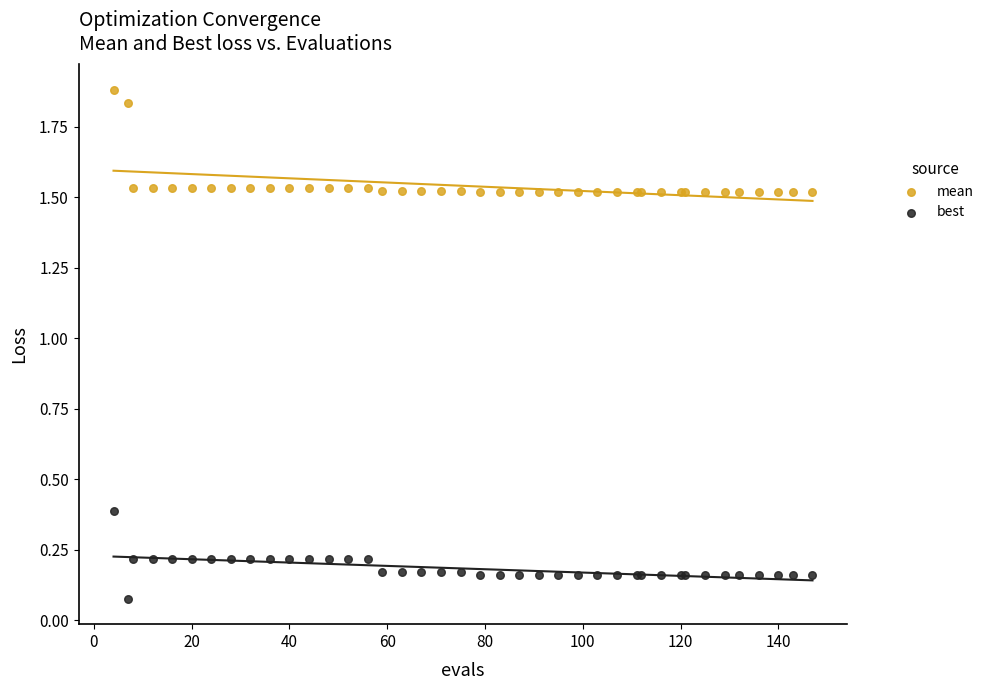

Which series has the widest spread of Y values?

mean